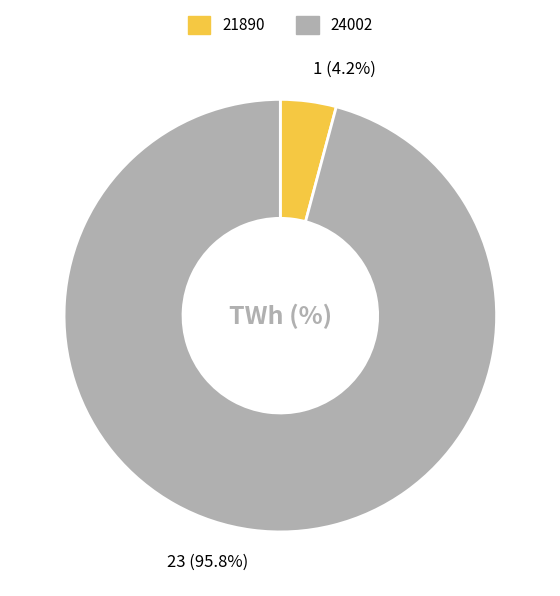

Does any single category account for the majority?

Yes